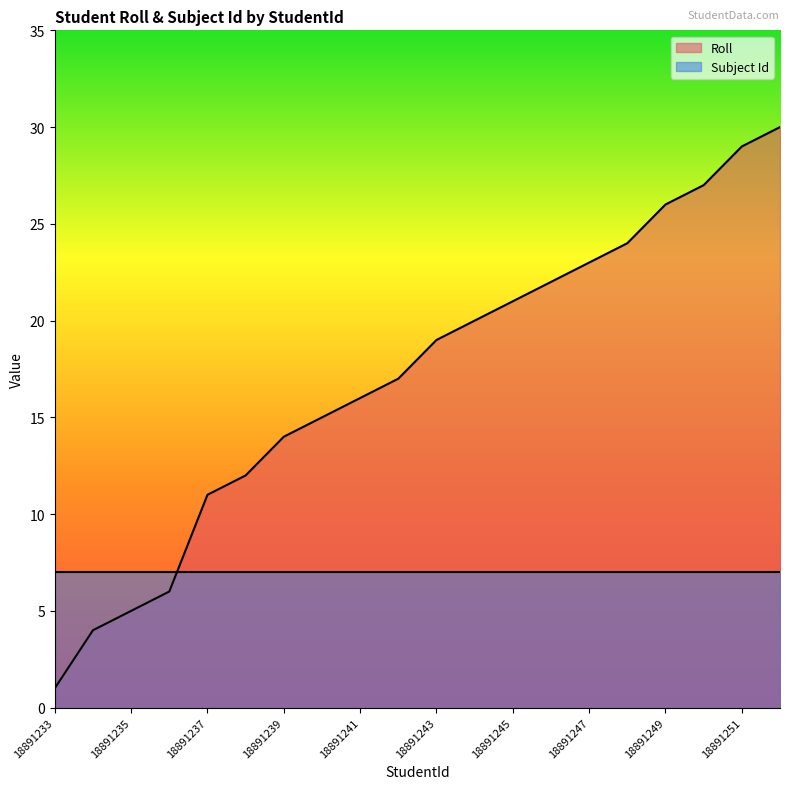

At which category does the chart reach its minimum across all series?

18891233